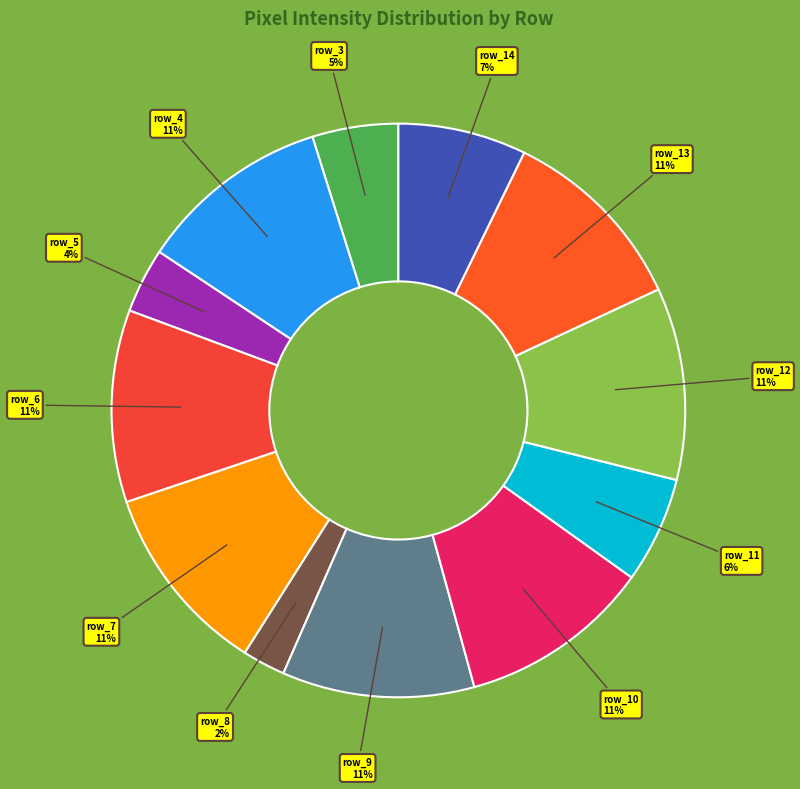

Between row_3 and row_11, which is larger?

row_11